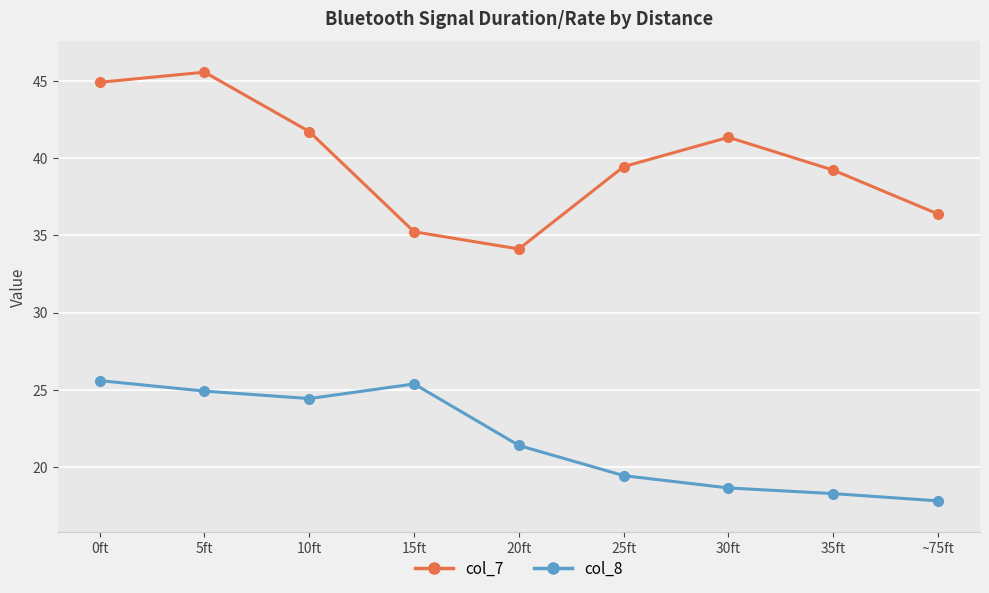

The value of col_7 at 5ft is 45.5. True or false?

True